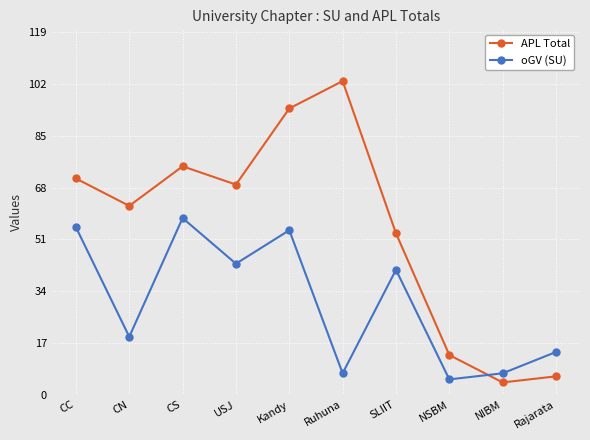

Rank the series by their maximum value, from lowest to highest.

oGV (SU), APL Total